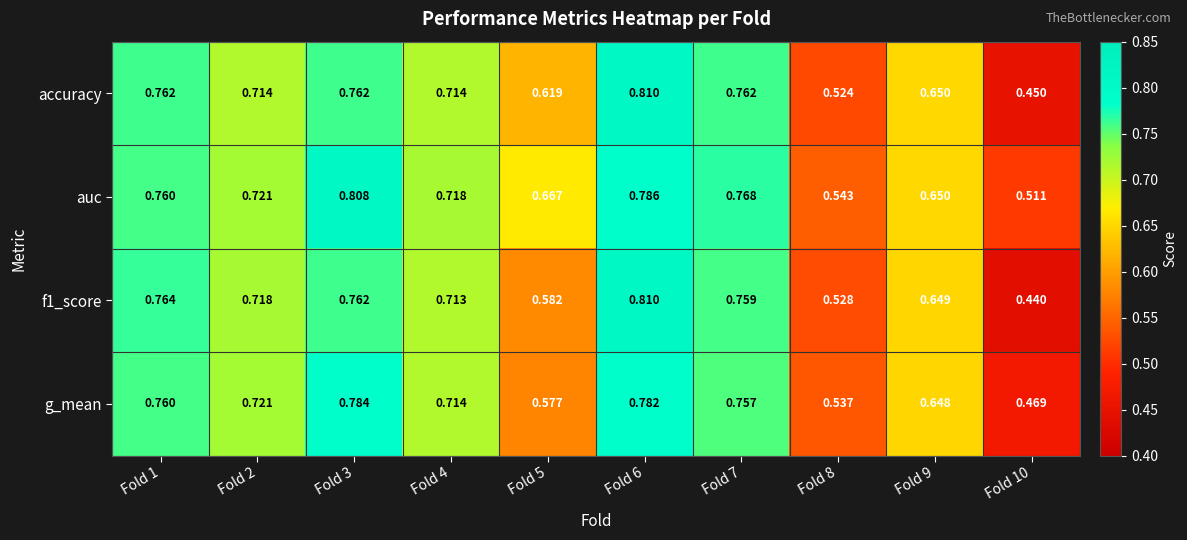

Which series has the largest total across all categories?

auc